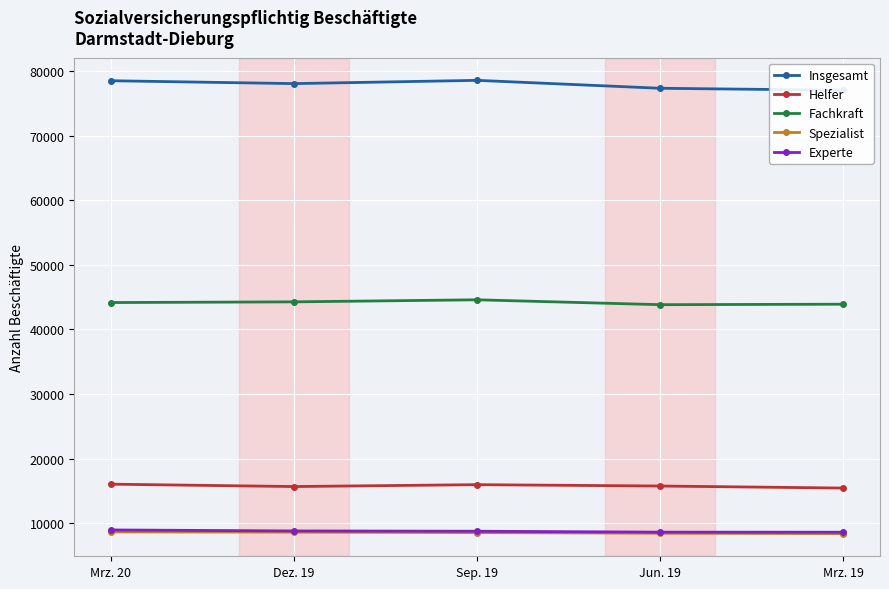

Where does the Spezialist series first go above 8541?

Mrz. 20